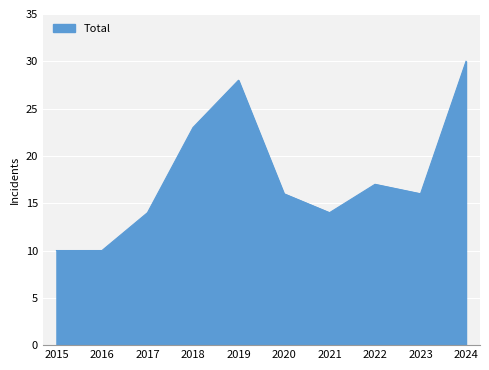

Is it true that the value at 2022 is 17?

True